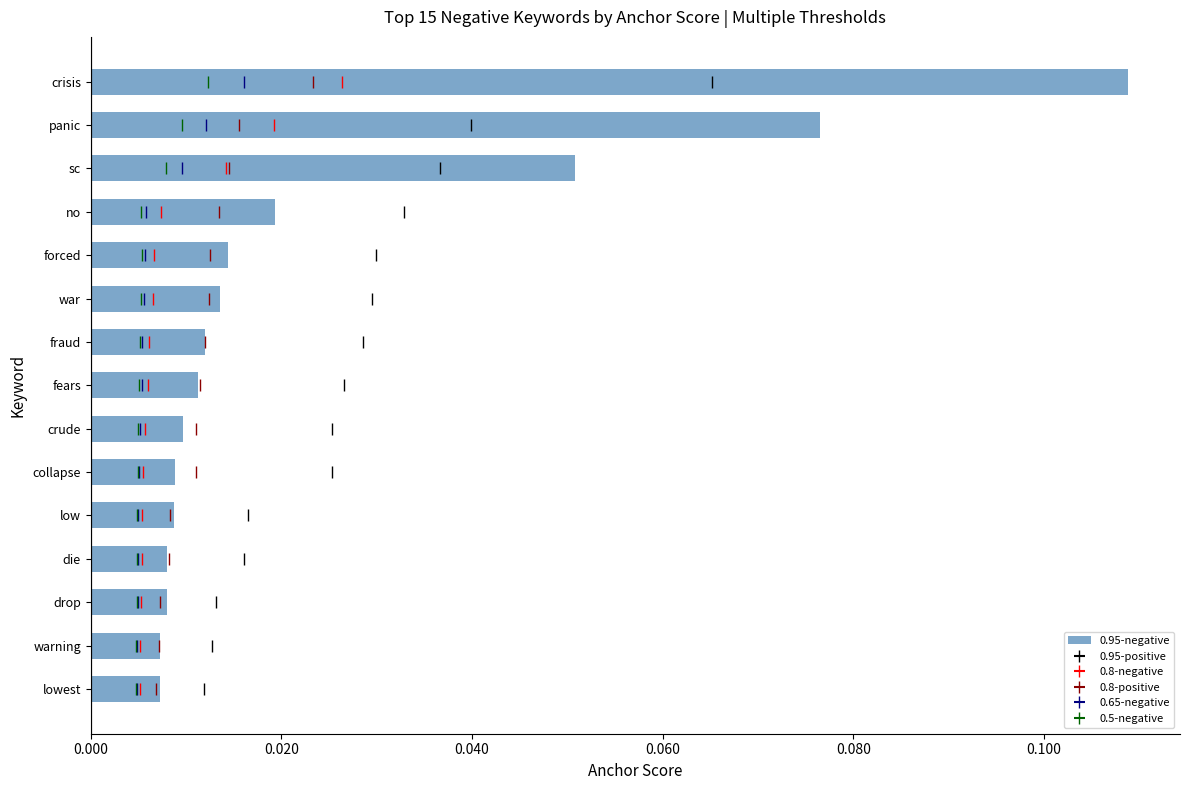

Reading left to right, extract all data points from this chart.

0.1	0.1	0.1	0.0	0.0	0.0	0.0	0.0	0.0	0.0	0.0	0.0	0.0	0.0	0.0